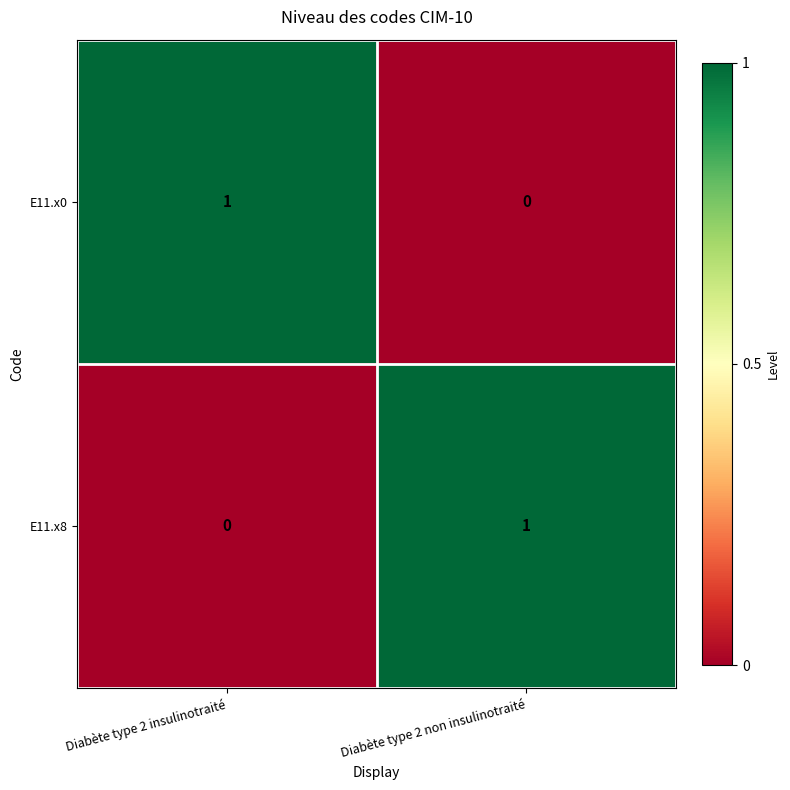

Reading left to right, extract all data points from this chart.

E11.x0: Diabète type 2 insulinotraité=1	Diabète type 2 non insulinotraité=0
E11.x8: Diabète type 2 insulinotraité=0	Diabète type 2 non insulinotraité=1